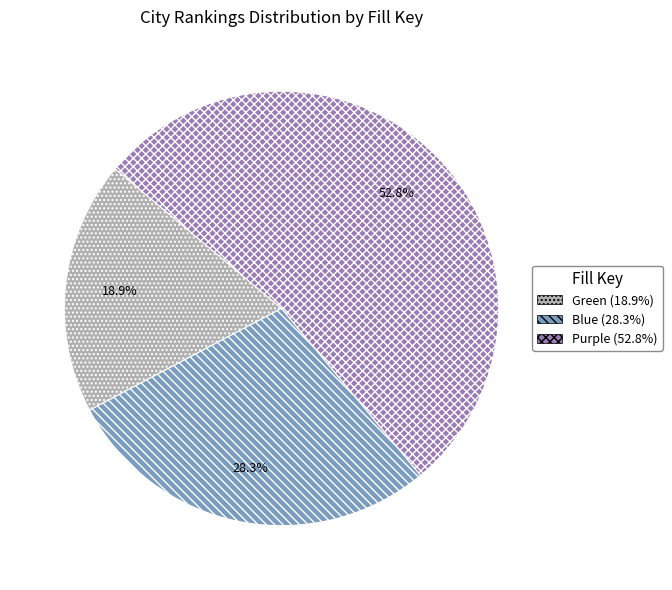

Is there a majority slice in this chart?

Yes